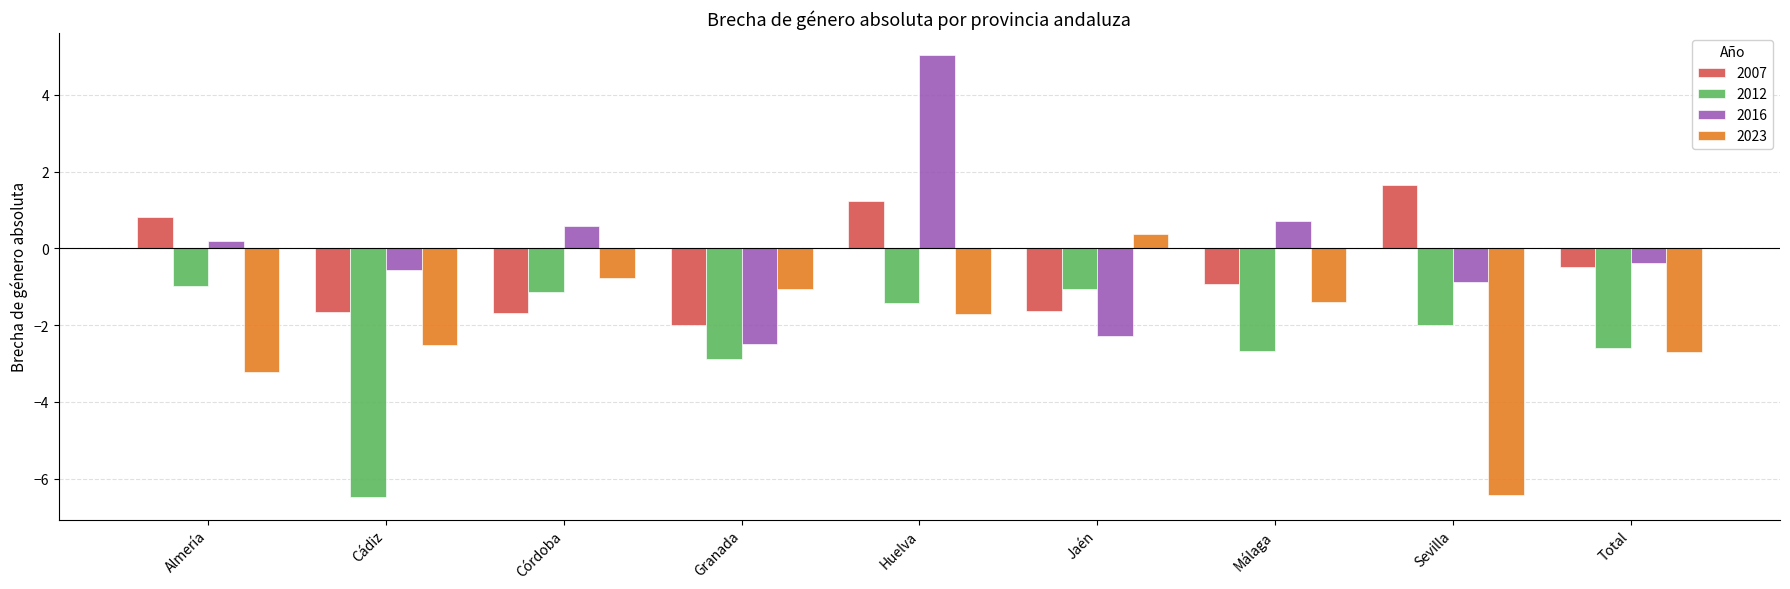

What is the difference between the 2016 values at Málaga and Jaén?

3.0